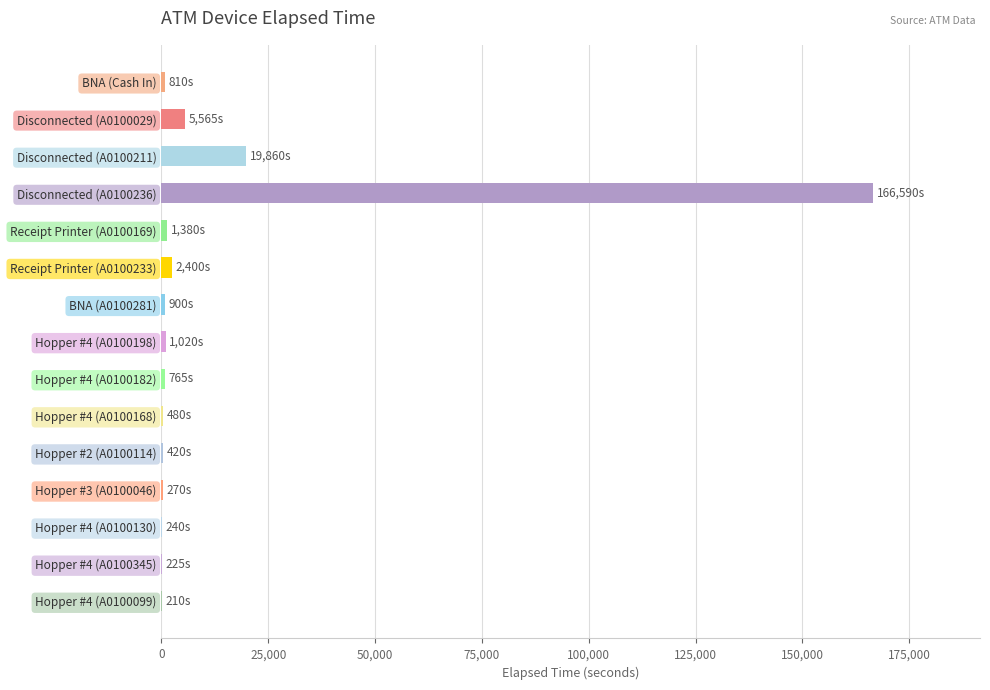

Which category has the highest value across all series?

Disconnected (A0100236)